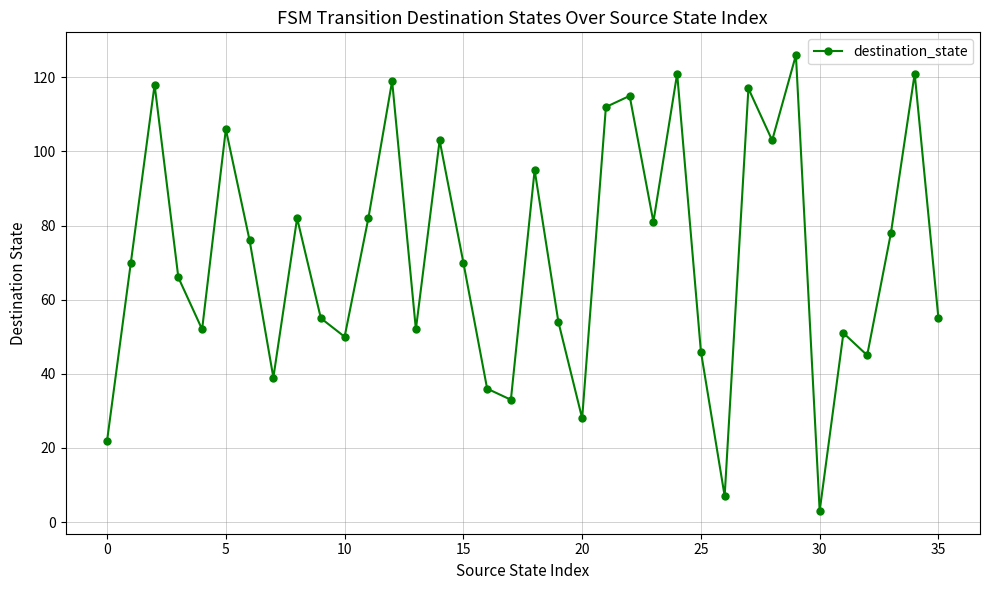

How many lines are shown in the chart?

1